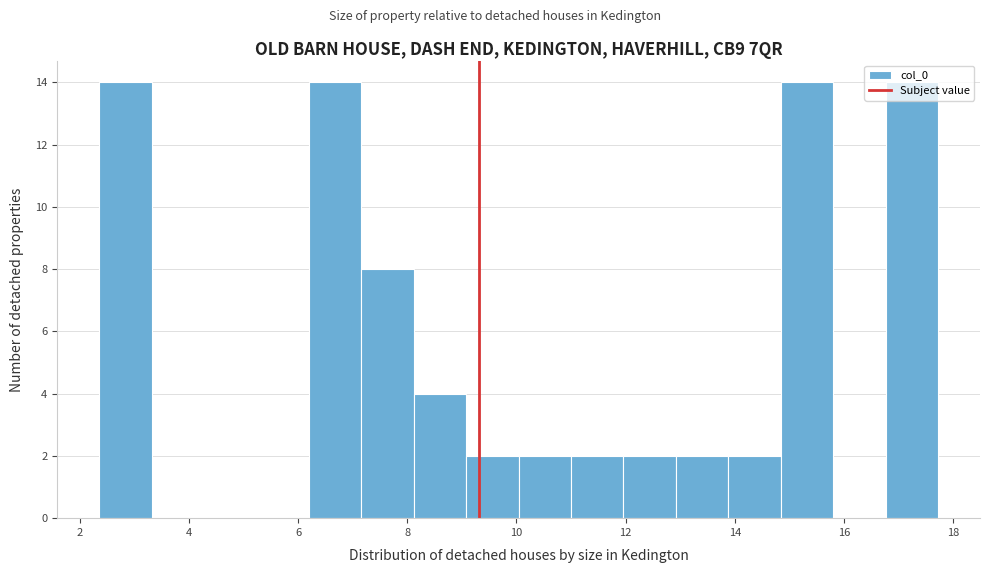

Reading left to right, transcribe this chart: for each bar, give the range it covers on the x-axis and its height. Neither the bar edges nor the heights are printed on the chart, so give them approximately, as read against the axes.

2.4 to 3.4: 14
3.4 to 4.2: 0
4.2 to 5.2: 0
5.2 to 6.2: 0
6.2 to 7.2: 14
7.2 to 8.2: 8
8.2 to 9.0: 4
9.0 to 10.0: 2
10.0 to 11.0: 2
11.0 to 12.0: 2
12.0 to 13.0: 2
13.0 to 13.8: 2
13.8 to 14.8: 2
14.8 to 15.8: 14
15.8 to 16.8: 0
16.8 to 17.8: 14